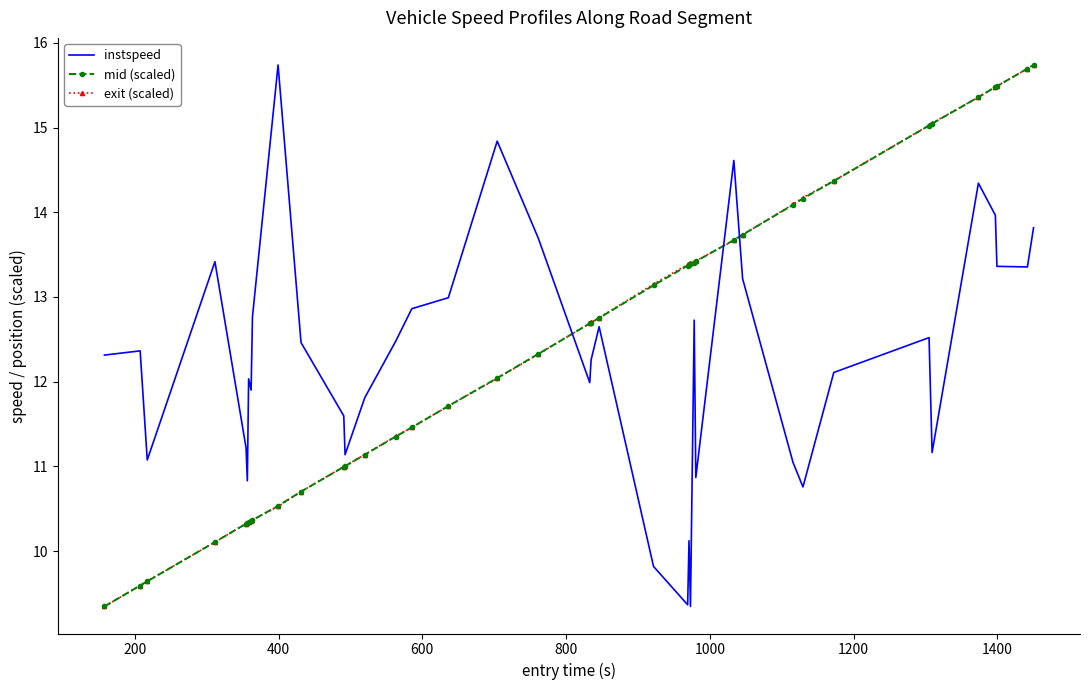

What is the smallest value displayed?

9.3